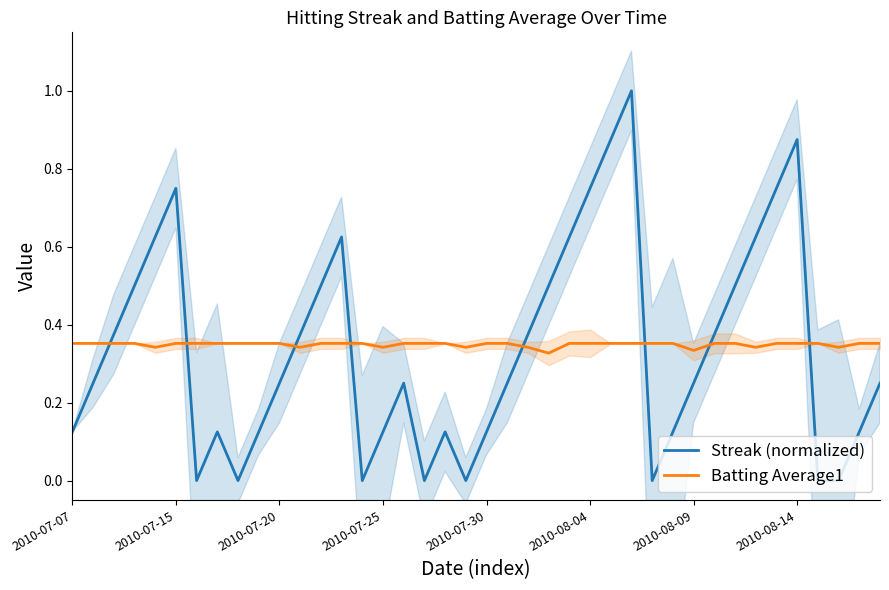

What is the difference between the maximum and minimum values in the Streak (normalized) series?

1.0